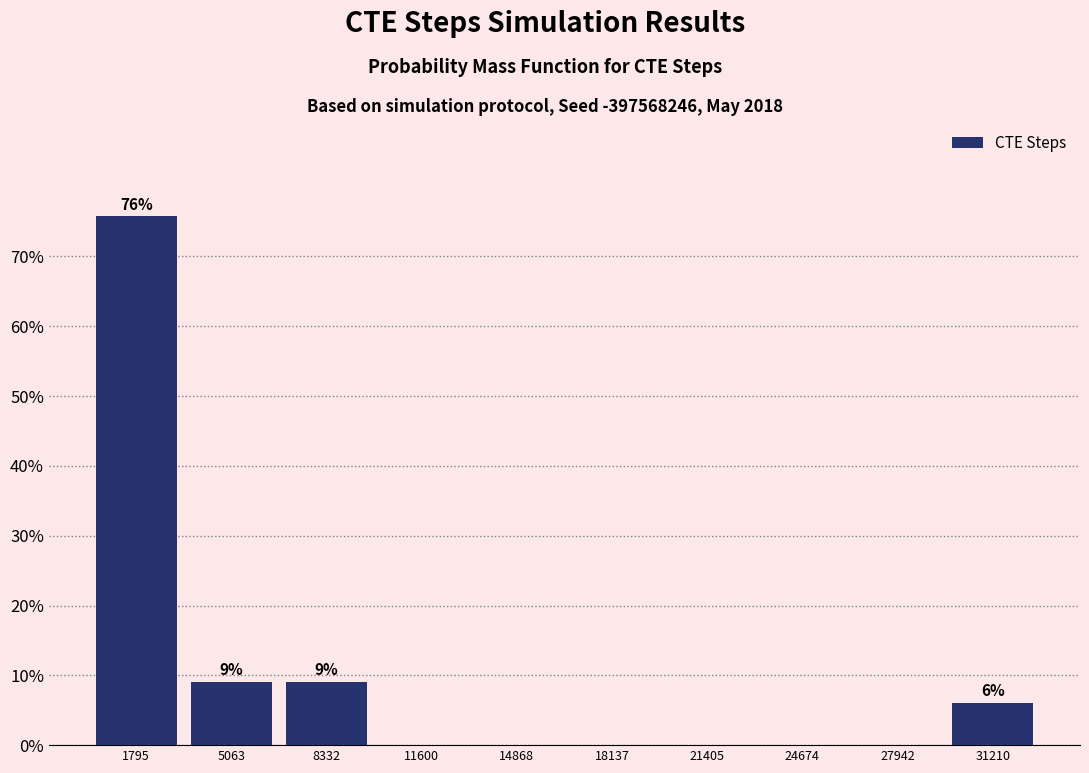

Which range on the x-axis has the tallest bar?

0 to 3500